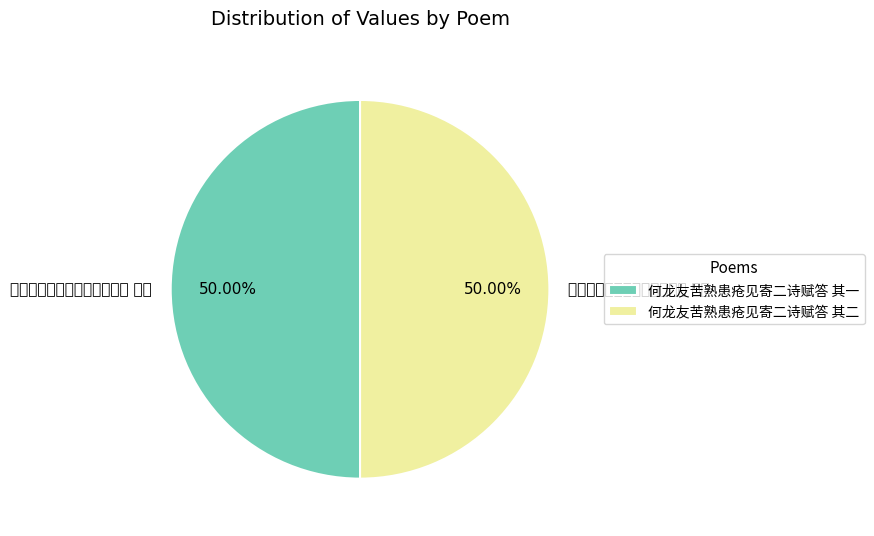

Is the sum of 何龙友苦熟患疮见寄二诗赋答 其二 and 何龙友苦熟患疮见寄二诗赋答 其一 greater than half?

Yes